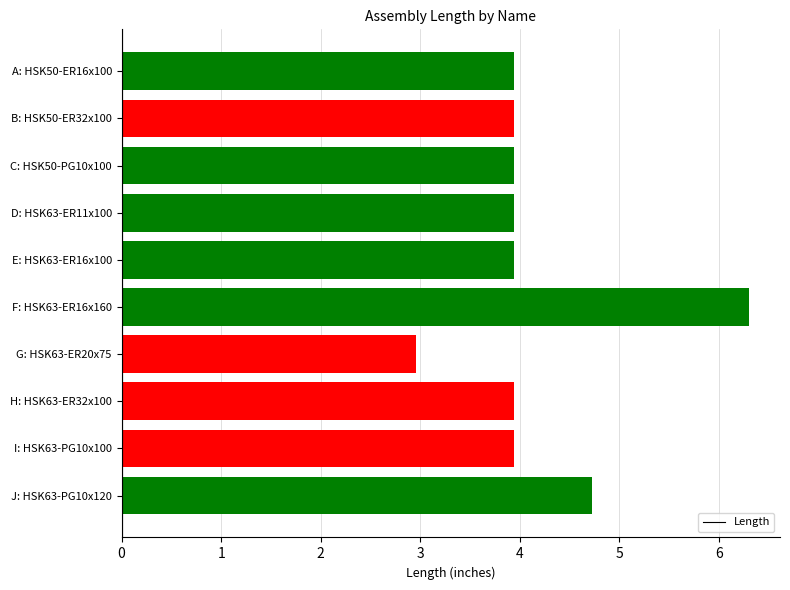

The chart shows a value of 9.8 at F: HSK63-ER16x160. True or false?

False